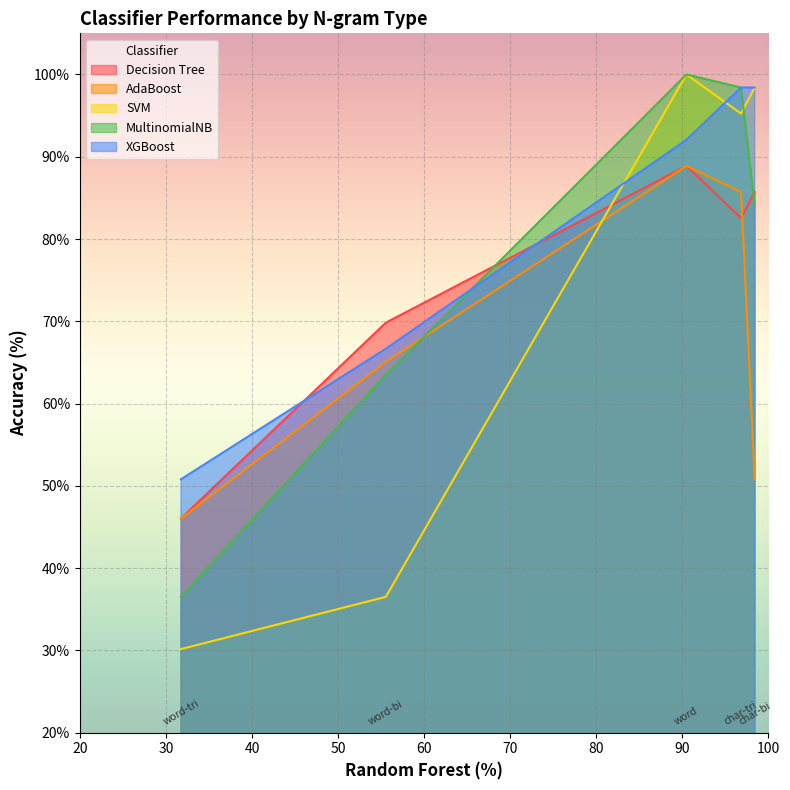

True or false: MultinomialNB has more than 2 points higher than both neighbors.

False